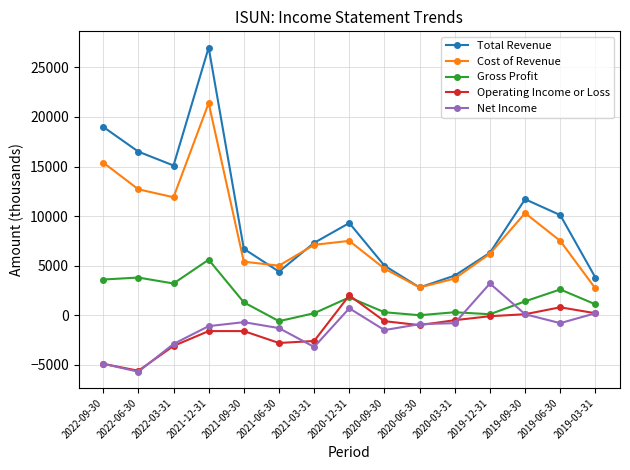

At which label does Operating Income or Loss first exceed -1000?

2020-12-31